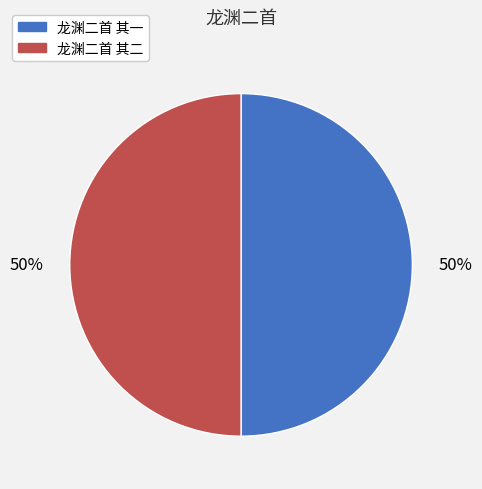

What is the ratio of the value at 龙渊二首 其一 to the value at 龙渊二首 其二?

1.0